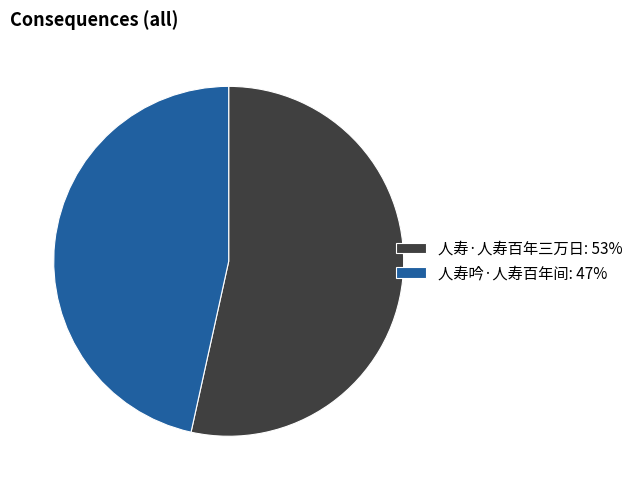

Is it true that 人寿吟·人寿百年间: 47% is 47% of the pie?

True